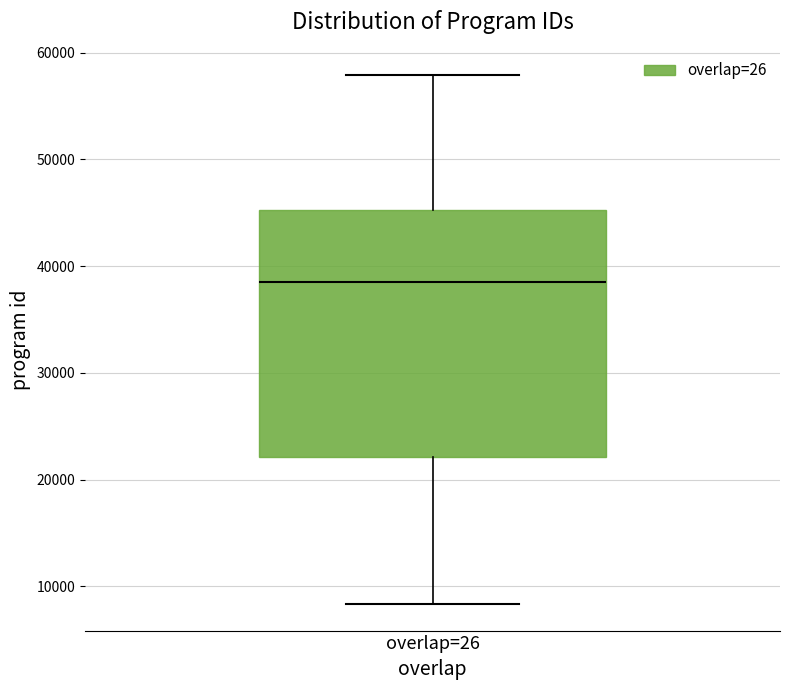

Where is the lower edge of the box for overlap=26 on the y-axis? The values are not printed on the chart, so give them approximately, as read against the axis.

22000